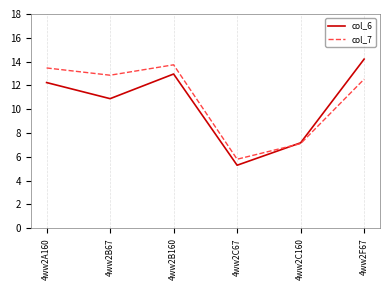

What position from the left is 4ww2C67?

4